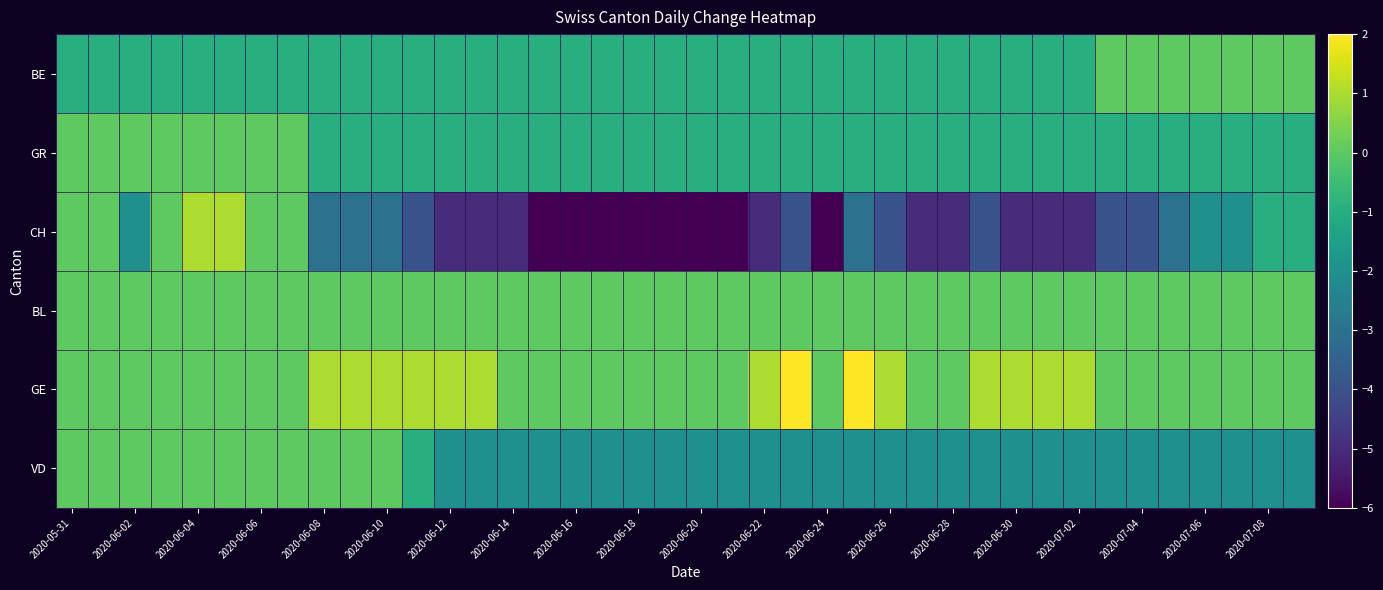

Count the number of categories in the chart.

40